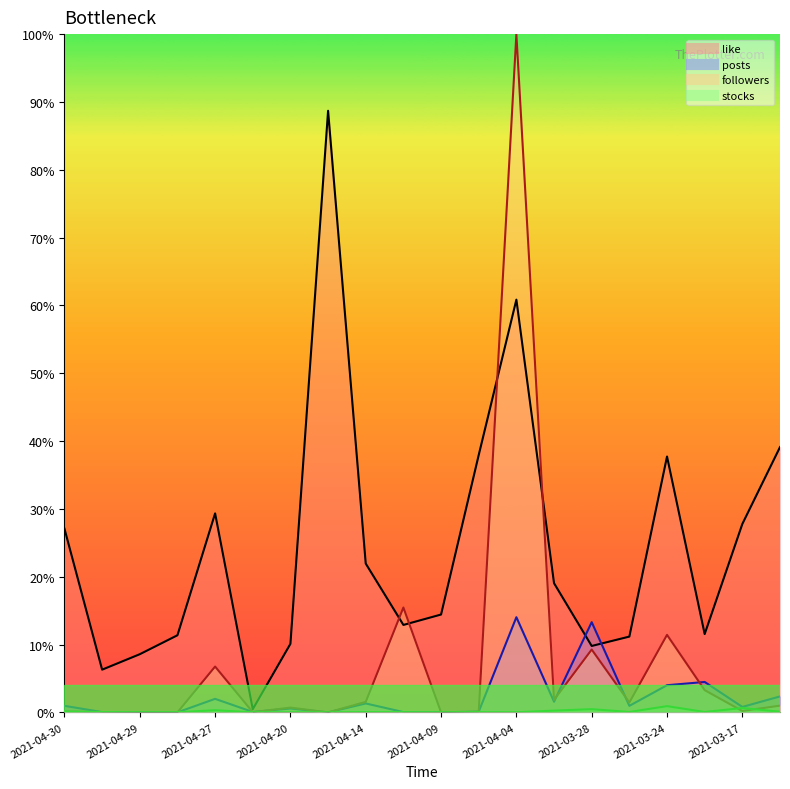

At which category does the chart reach its minimum across all series?

2021-04-18